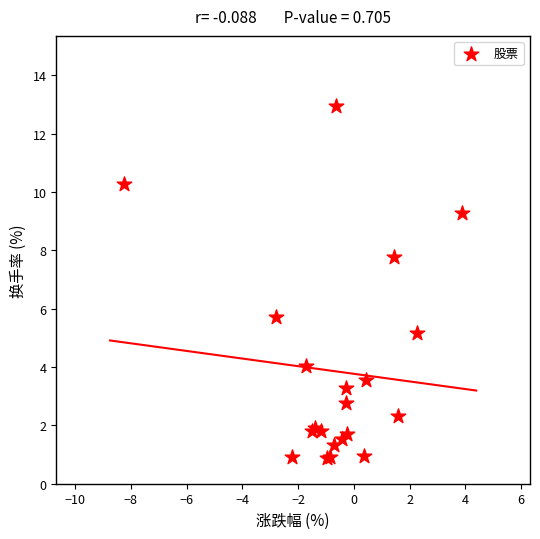

What Y value in the scatter plot is closest to 6?

5.7